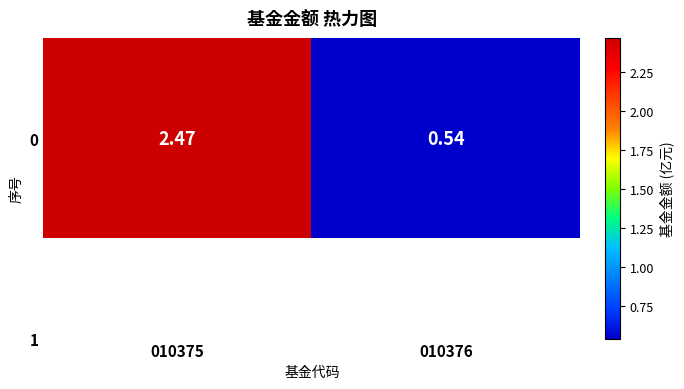

Count the number of values greater than 2.

1